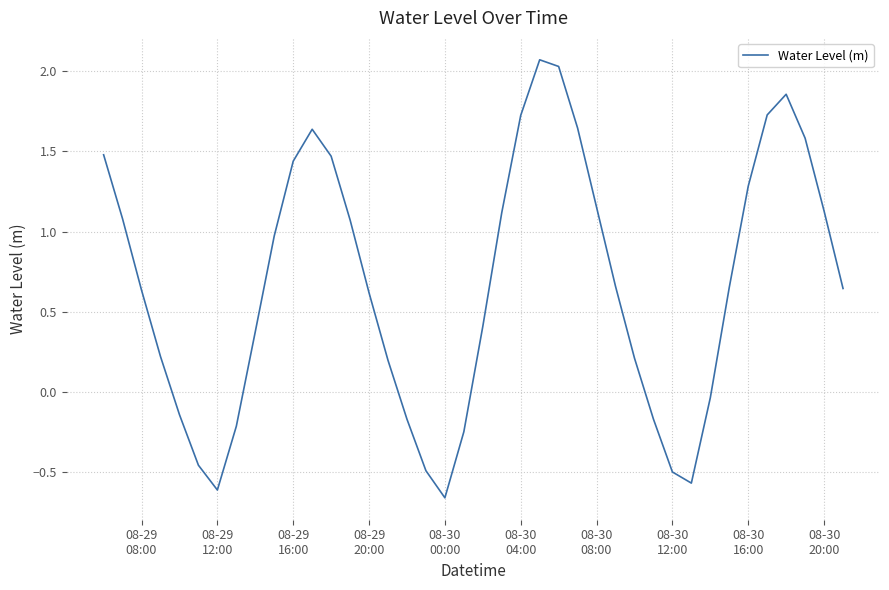

Count the number of categories in the chart.

40